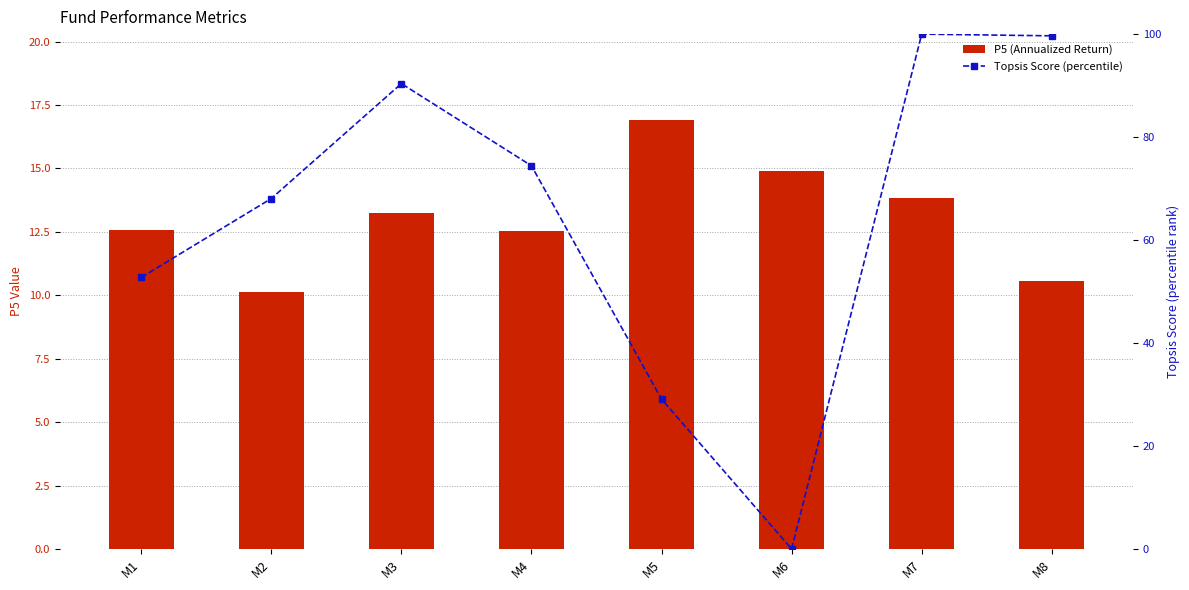

Rank the series by their maximum value, from lowest to highest.

P5 (Annualized Return), Topsis Score (percentile)